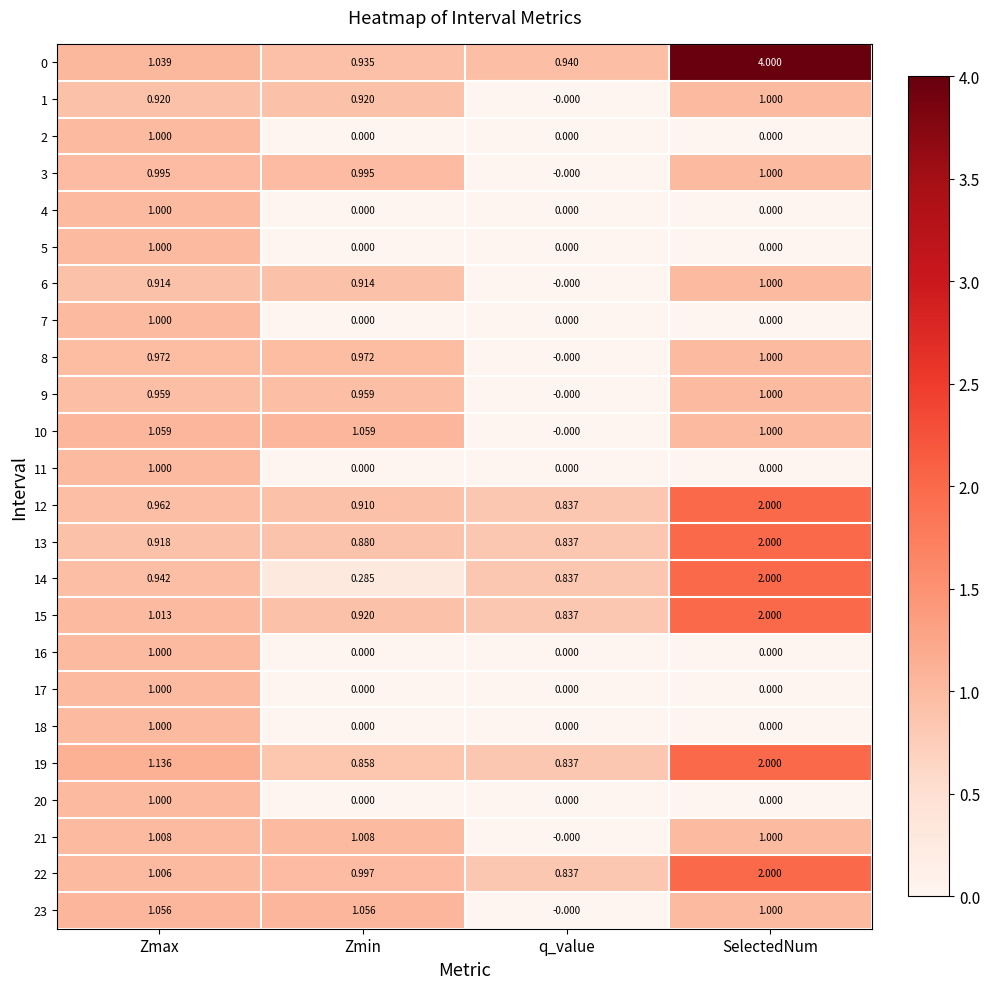

Which category has the highest value in the 15 series?

SelectedNum